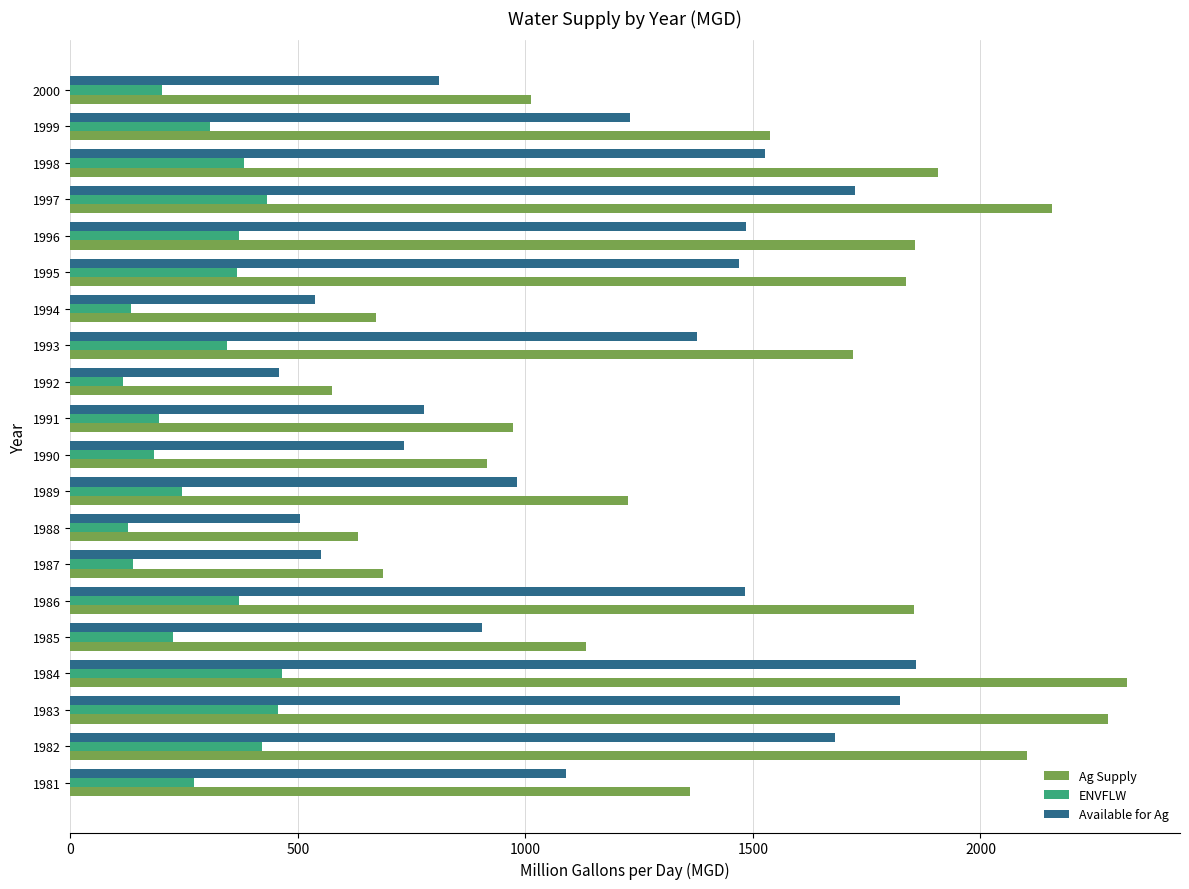

What is the spread (max minus min) of values at 1987?

550.0